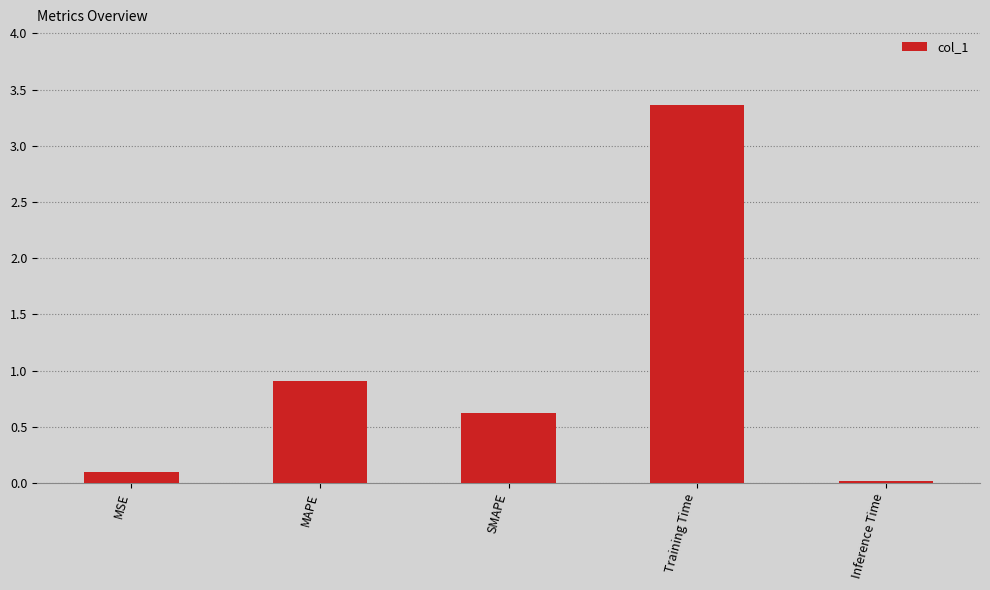

True or false: the data shows 0.8 at SMAPE.

False